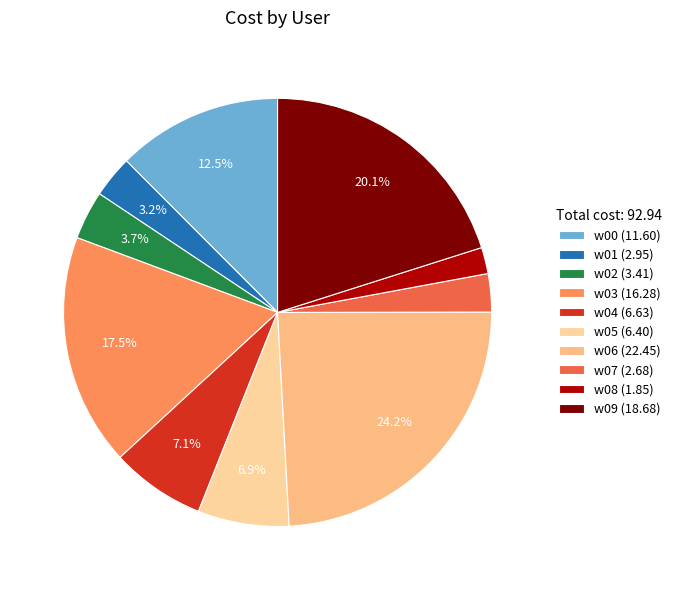

What portion of the pie excludes w07?

97.1%